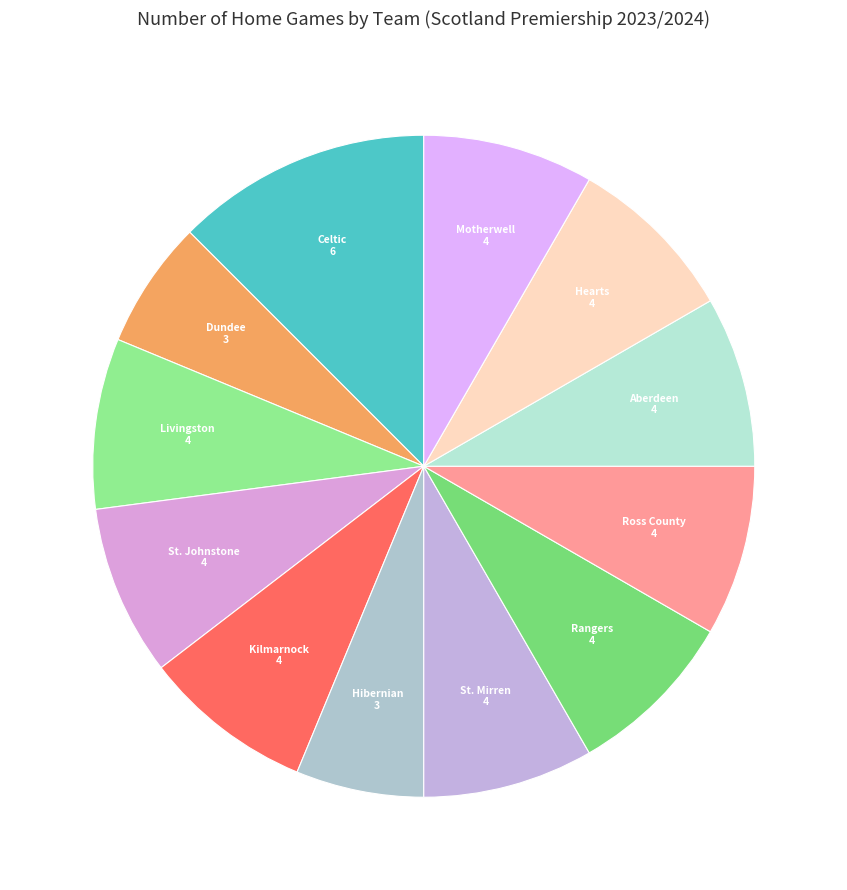

What is the largest slice in the pie chart?

Celtic